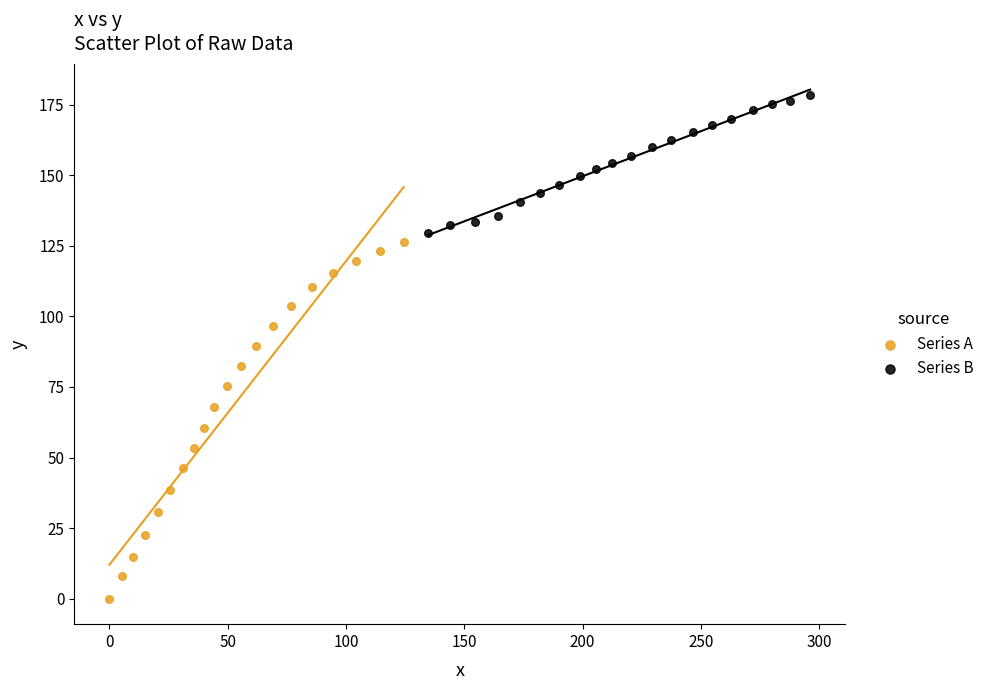

Which series contains the highest Y value?

Series B